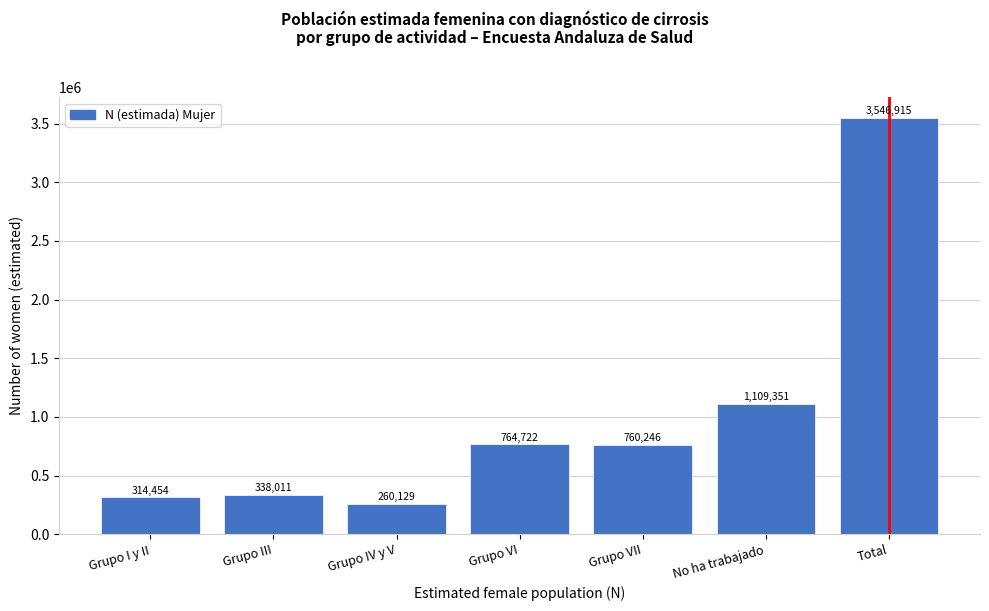

Reading left to right, transcribe all the data shown in this chart.

314454	338011	260129	764722	760246	1109351	3546915